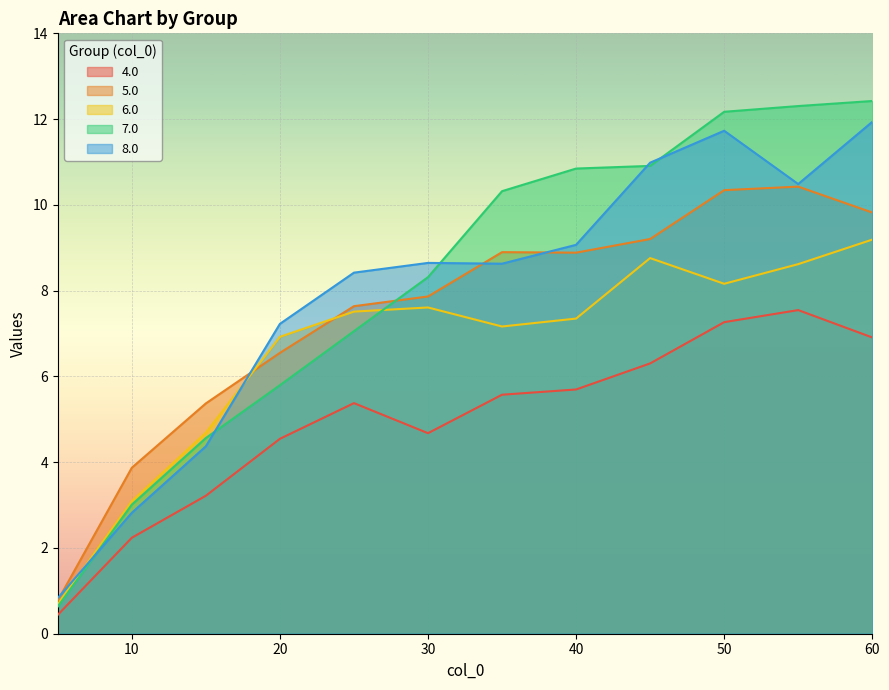

What position from the right is 20.0?

9